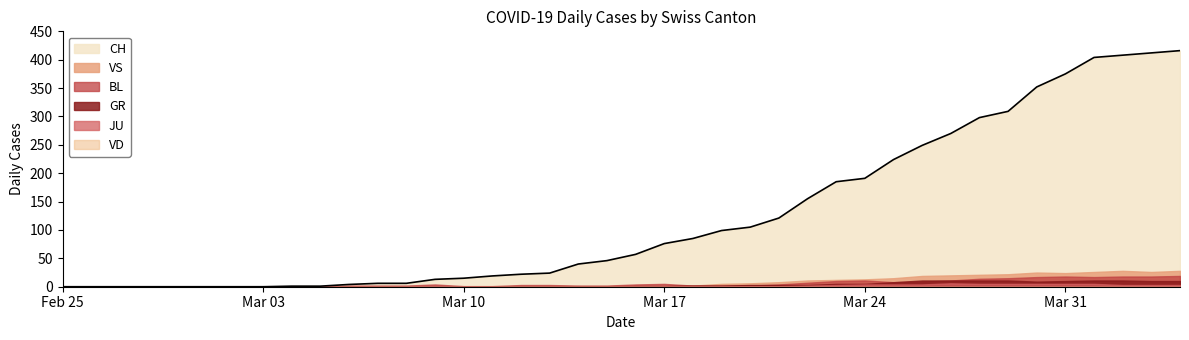

Which series has the largest range (max minus min)?

CH